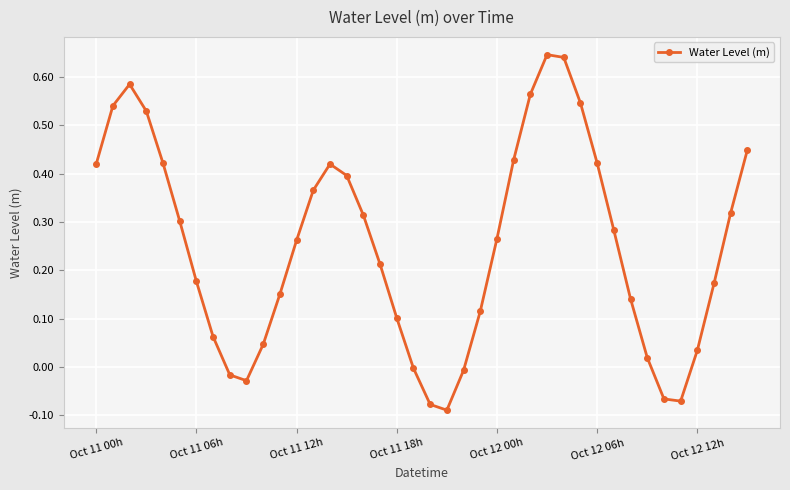

What is the difference between the maximum and second lowest values?

0.7